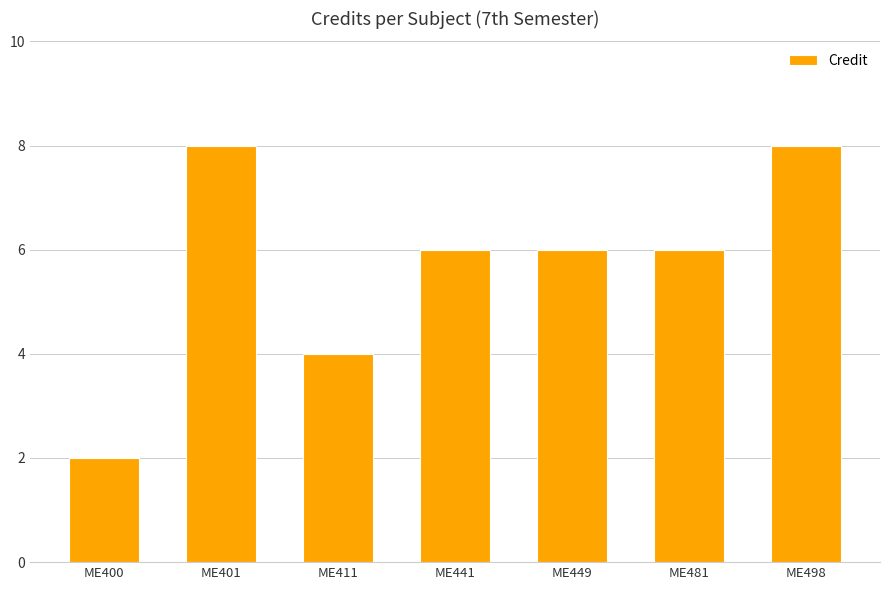

What is the average value?

6